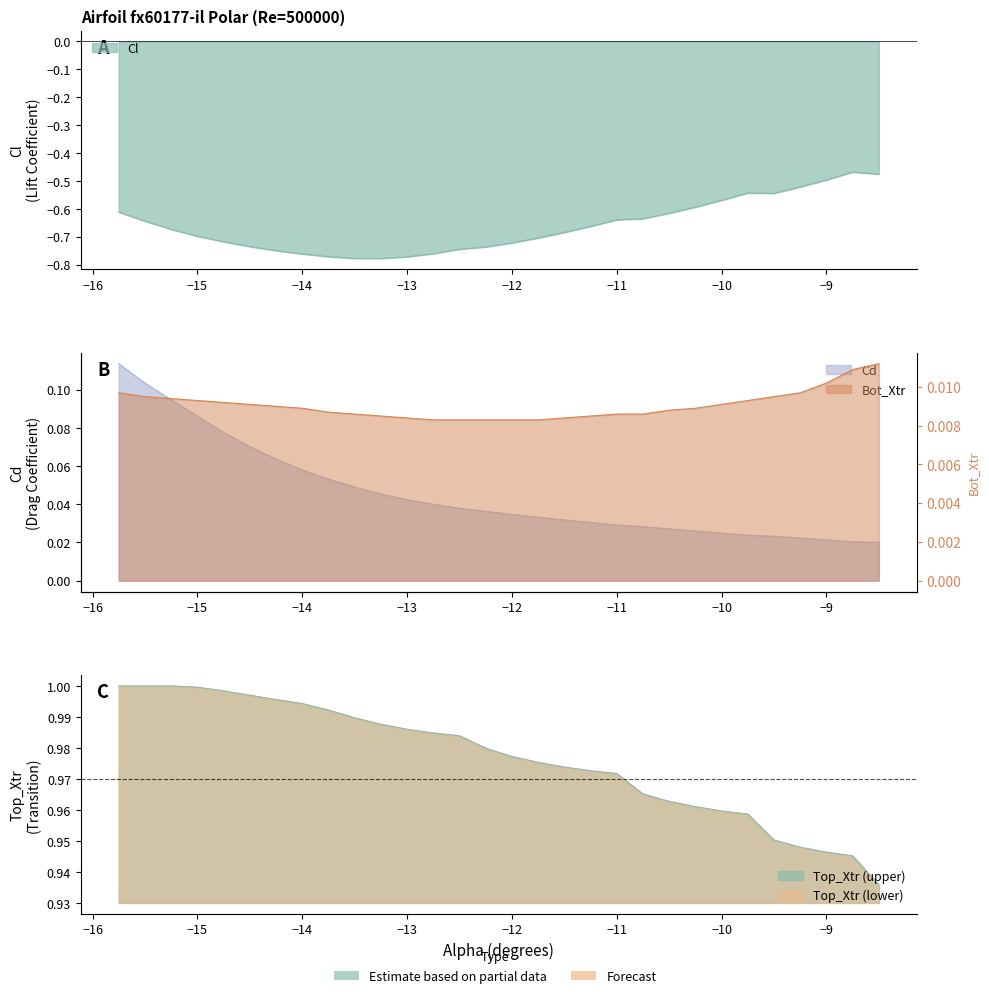

What position from the right is -12.5?

17